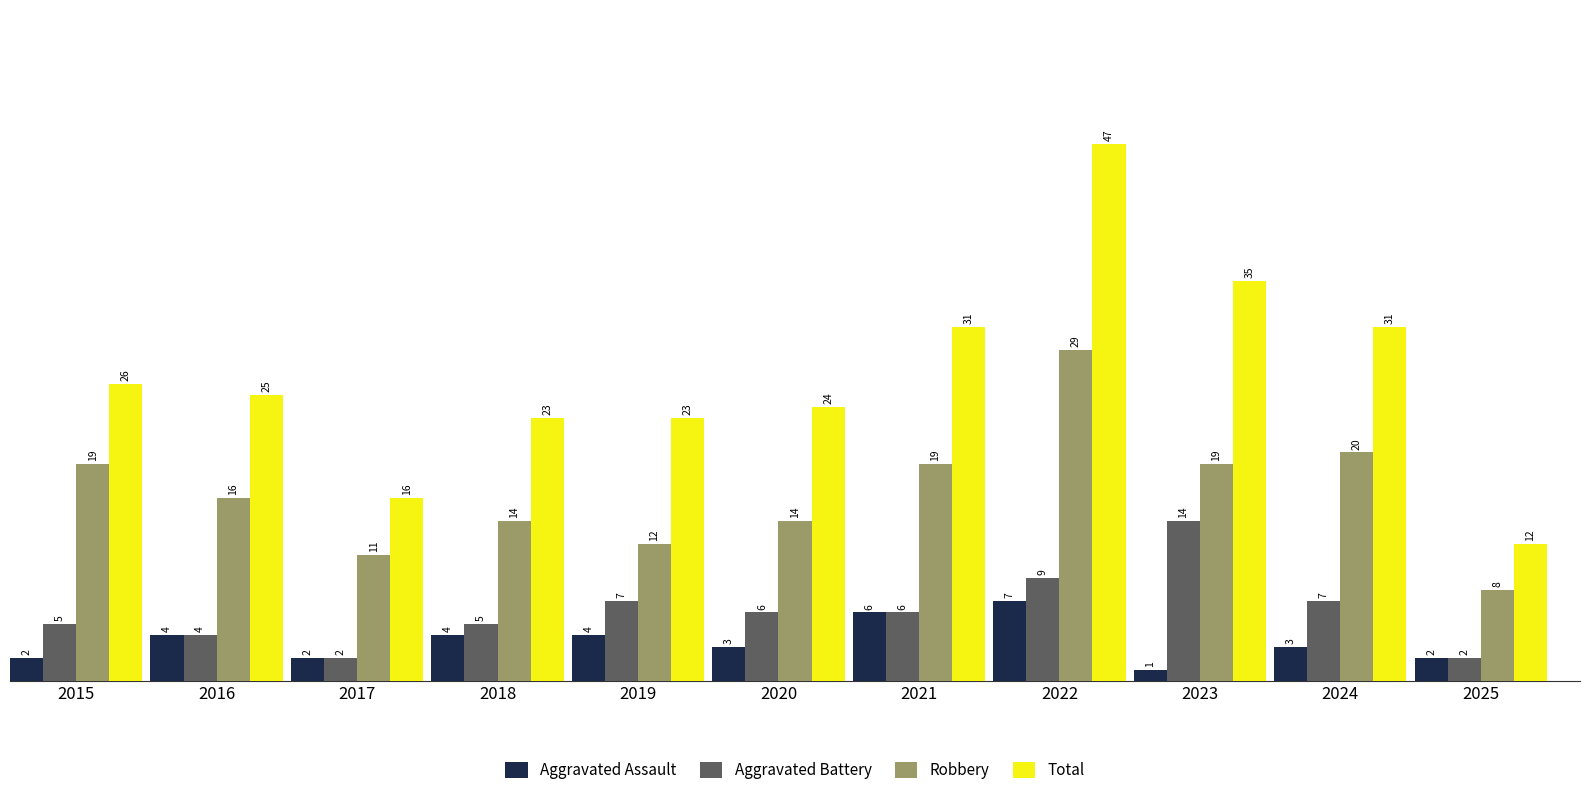

What are all the series names shown in the legend?

Aggravated Assault, Aggravated Battery, Robbery, Total